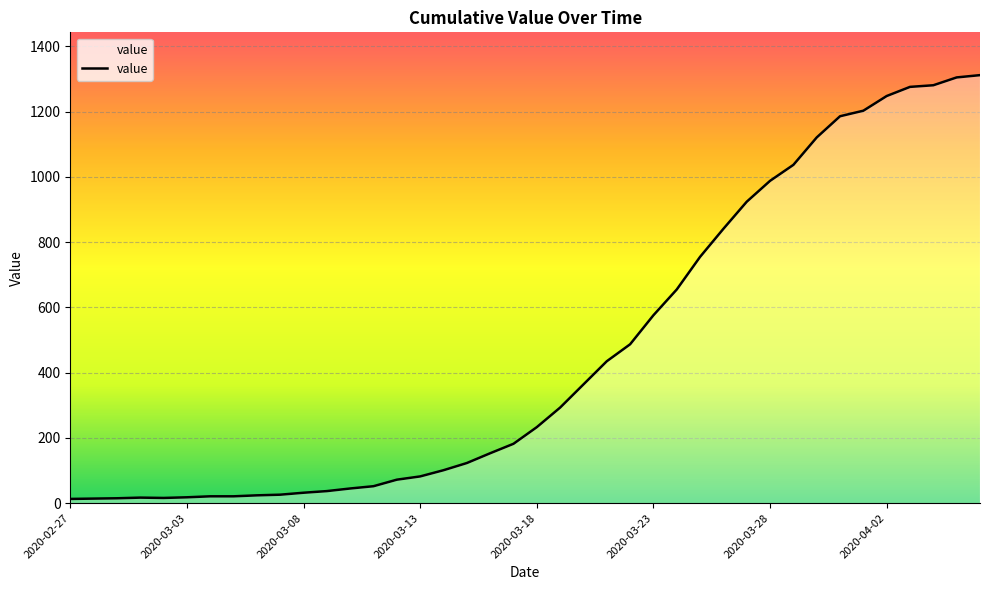

What is the greatest value displayed?

1312